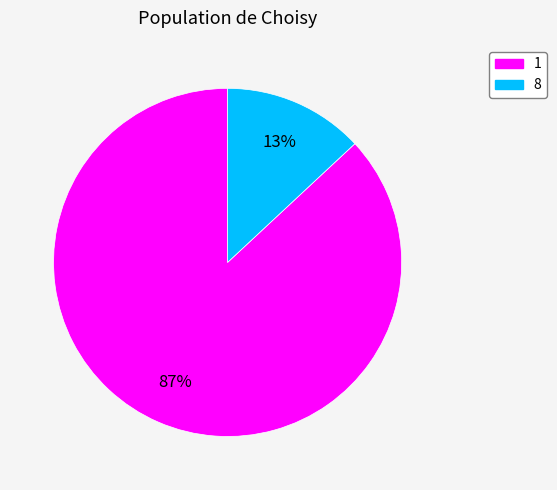

Rank the categories by value from lowest to highest.

8, 1